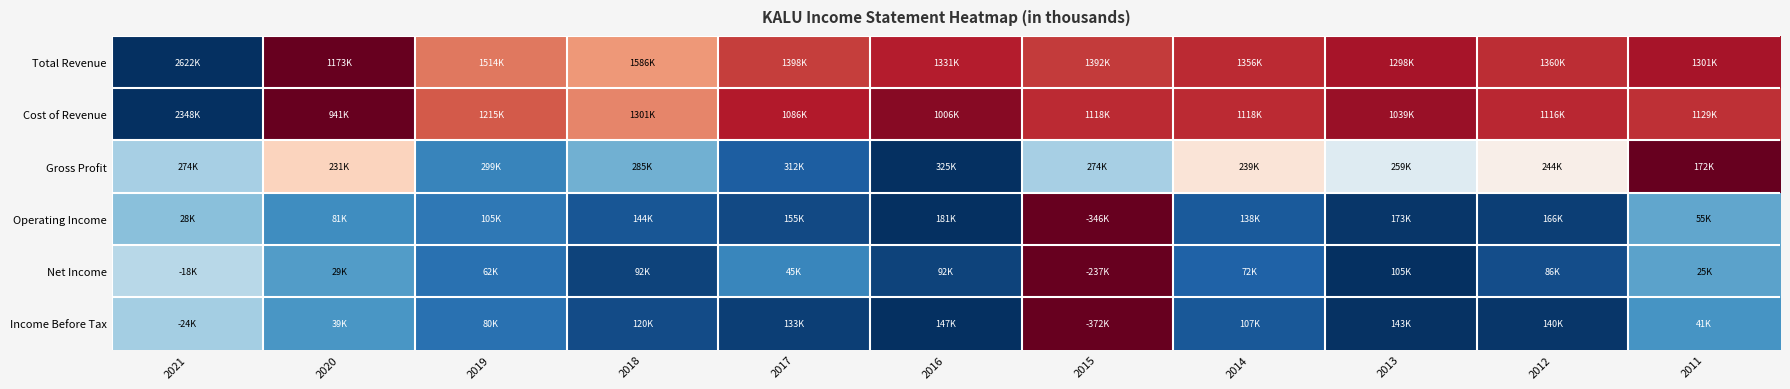

What is the difference between the highest and lowest values at 2018?

0.7